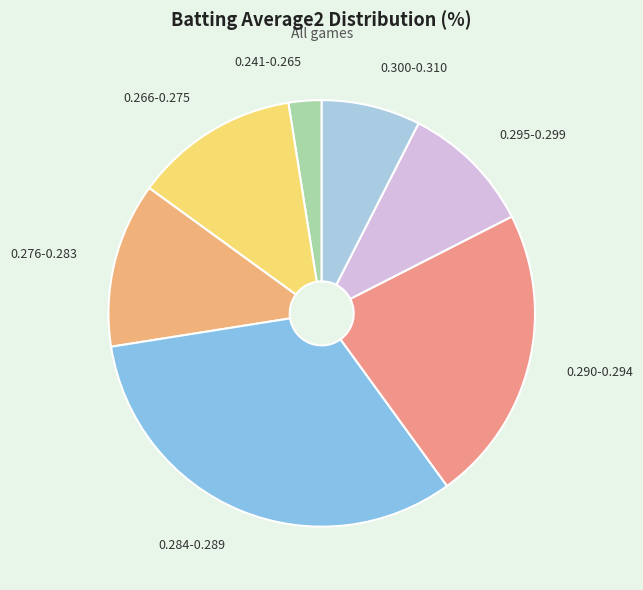

How many segments does this pie chart have?

7